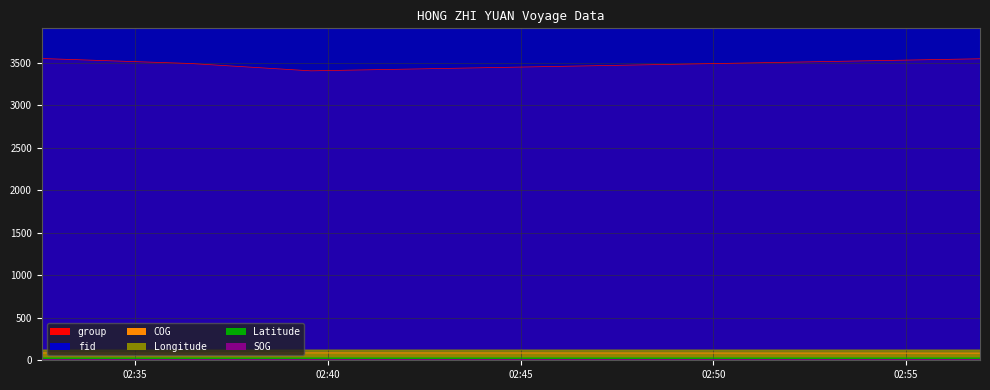

True or false: Latitude has a value of 9.4 at 2024-04-18 02:36:25.

False